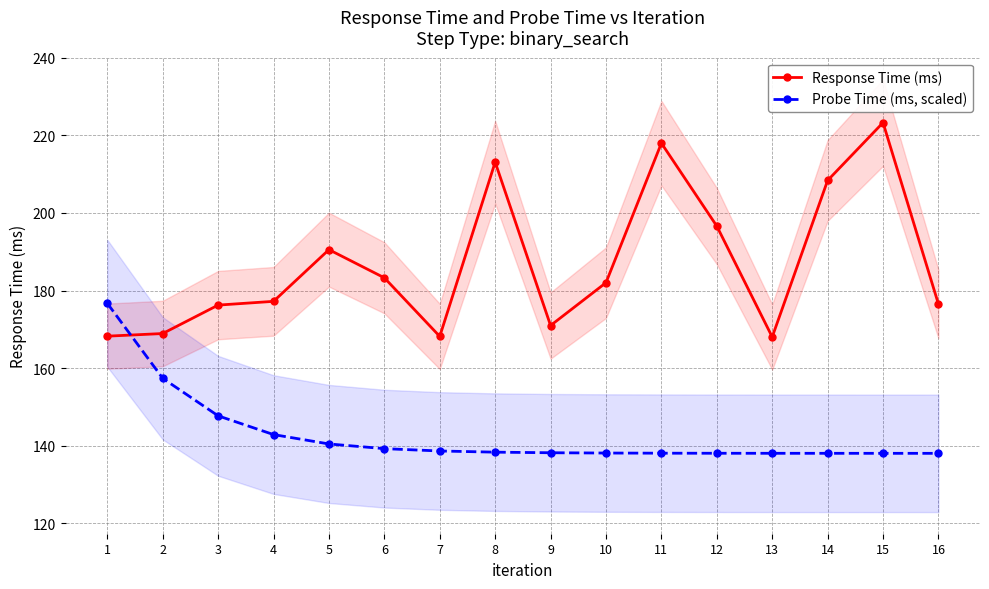

How many lines are shown in the chart?

2